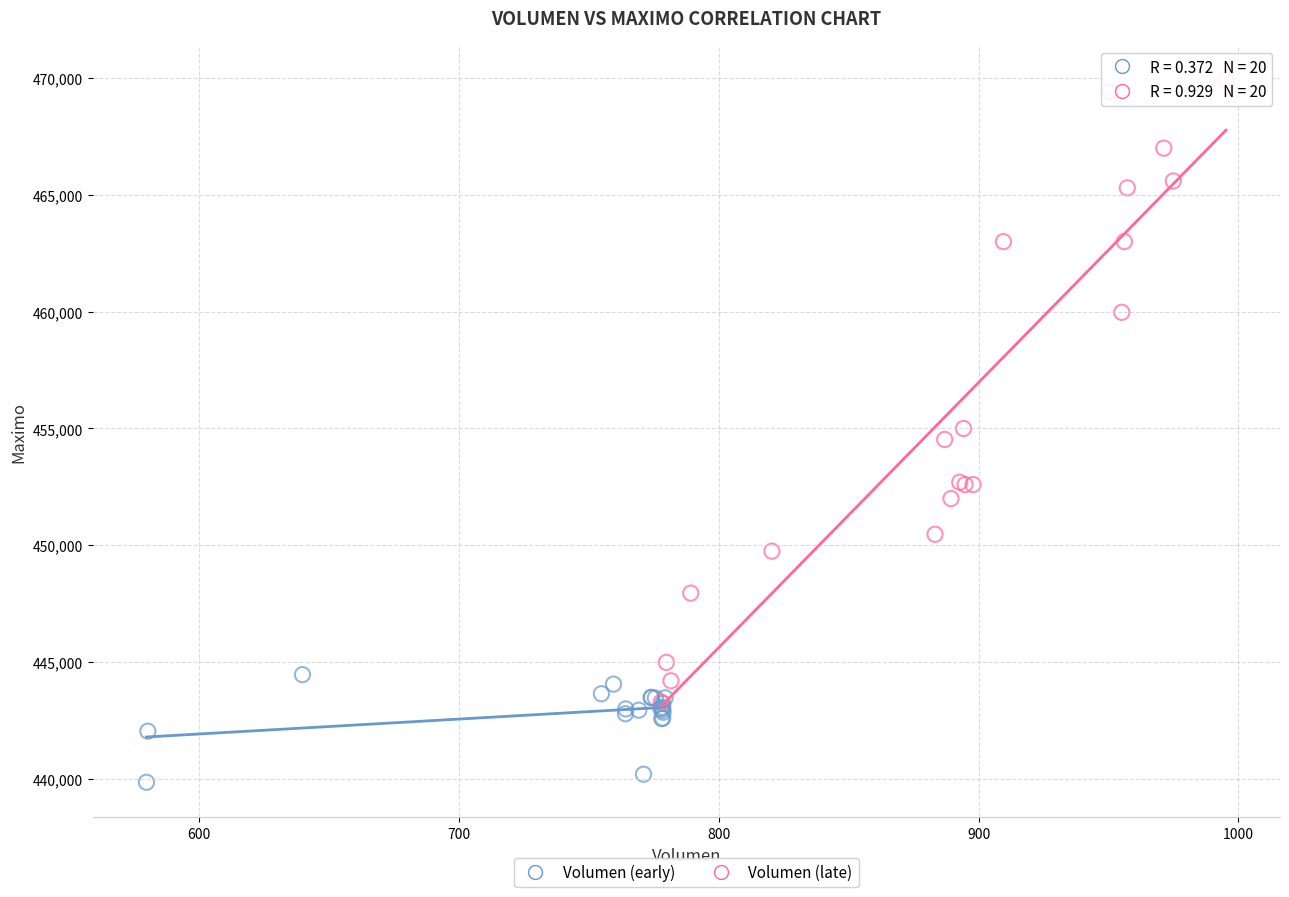

Which series contains the lowest Y value?

Volumen (early)